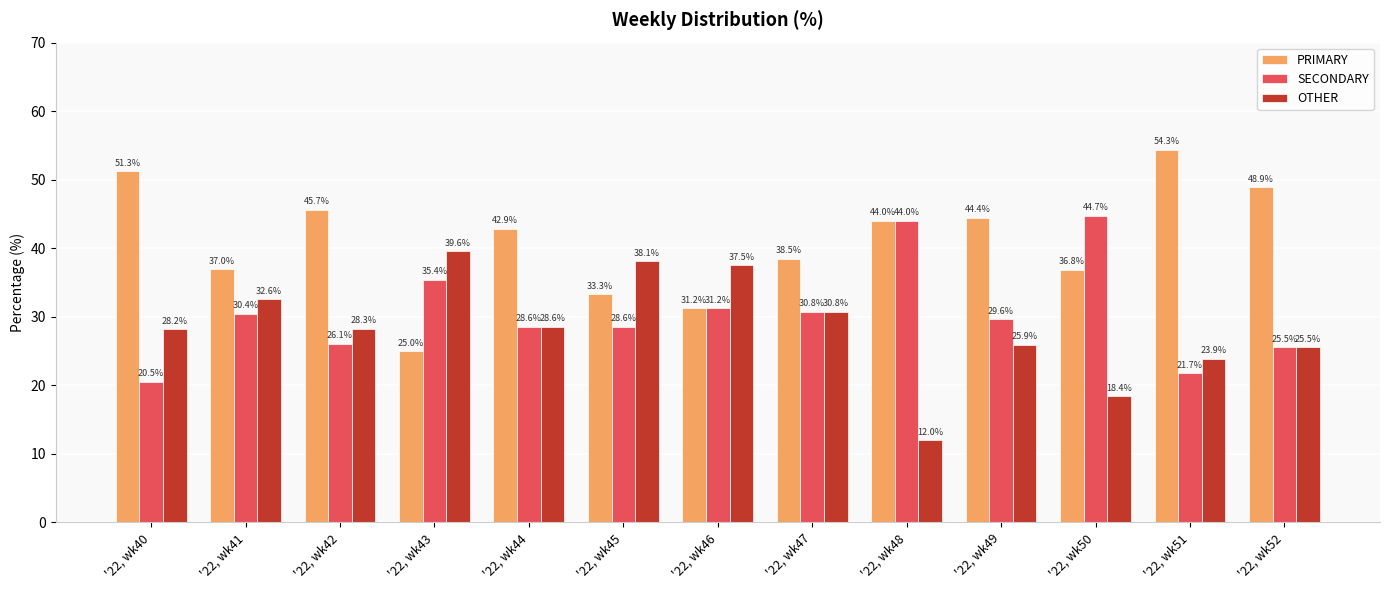

Count the number of data series in this chart.

3